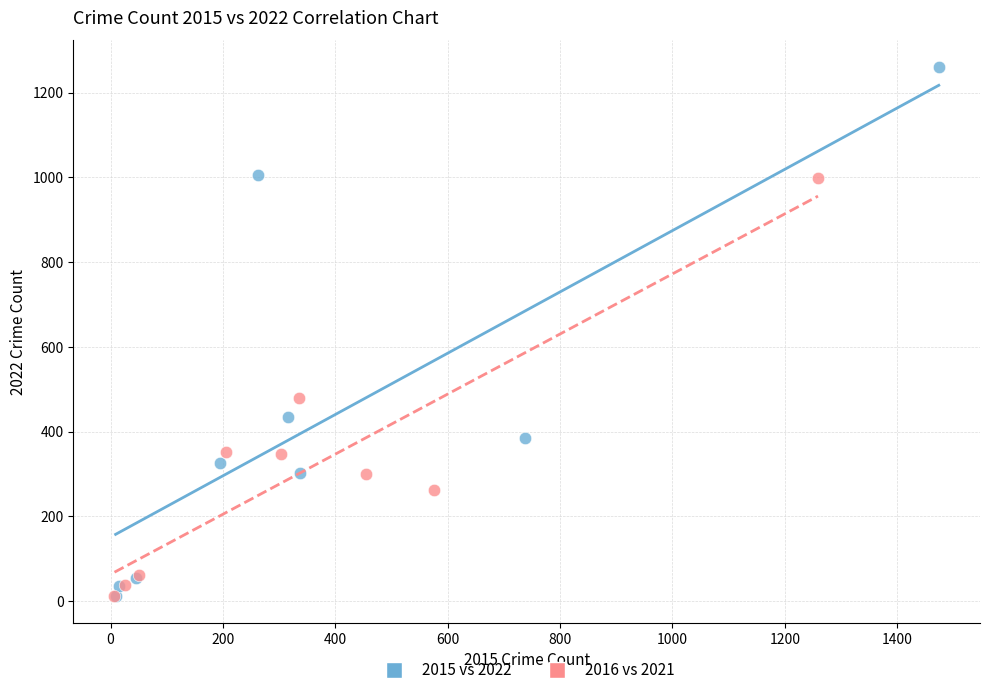

Which series has the largest Y range (max minus min)?

2015 vs 2022